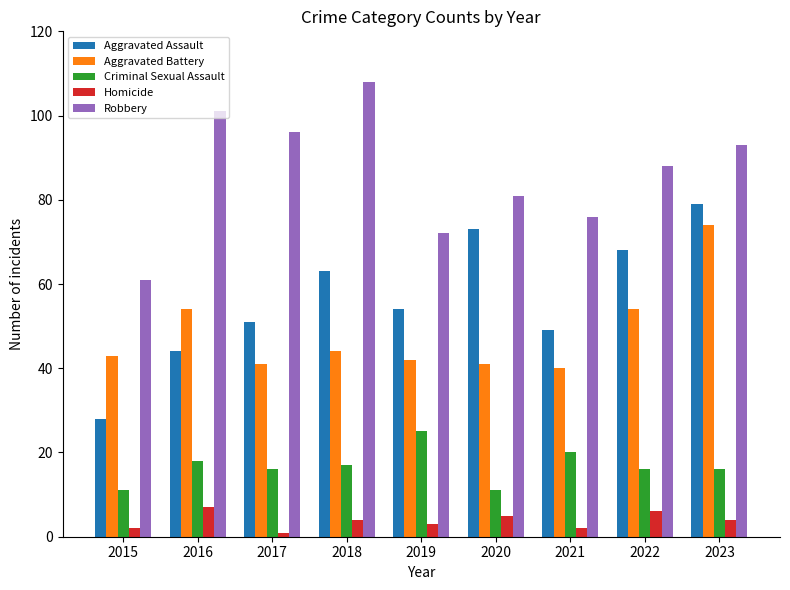

What is the difference between the highest and lowest values at 2022?

82